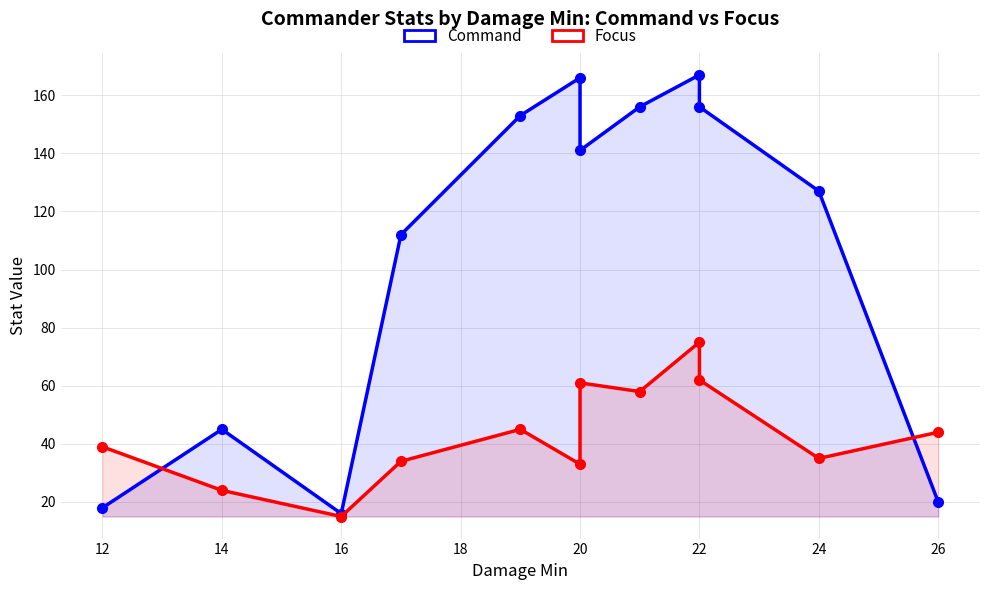

What is the sum of all Focus values?

525